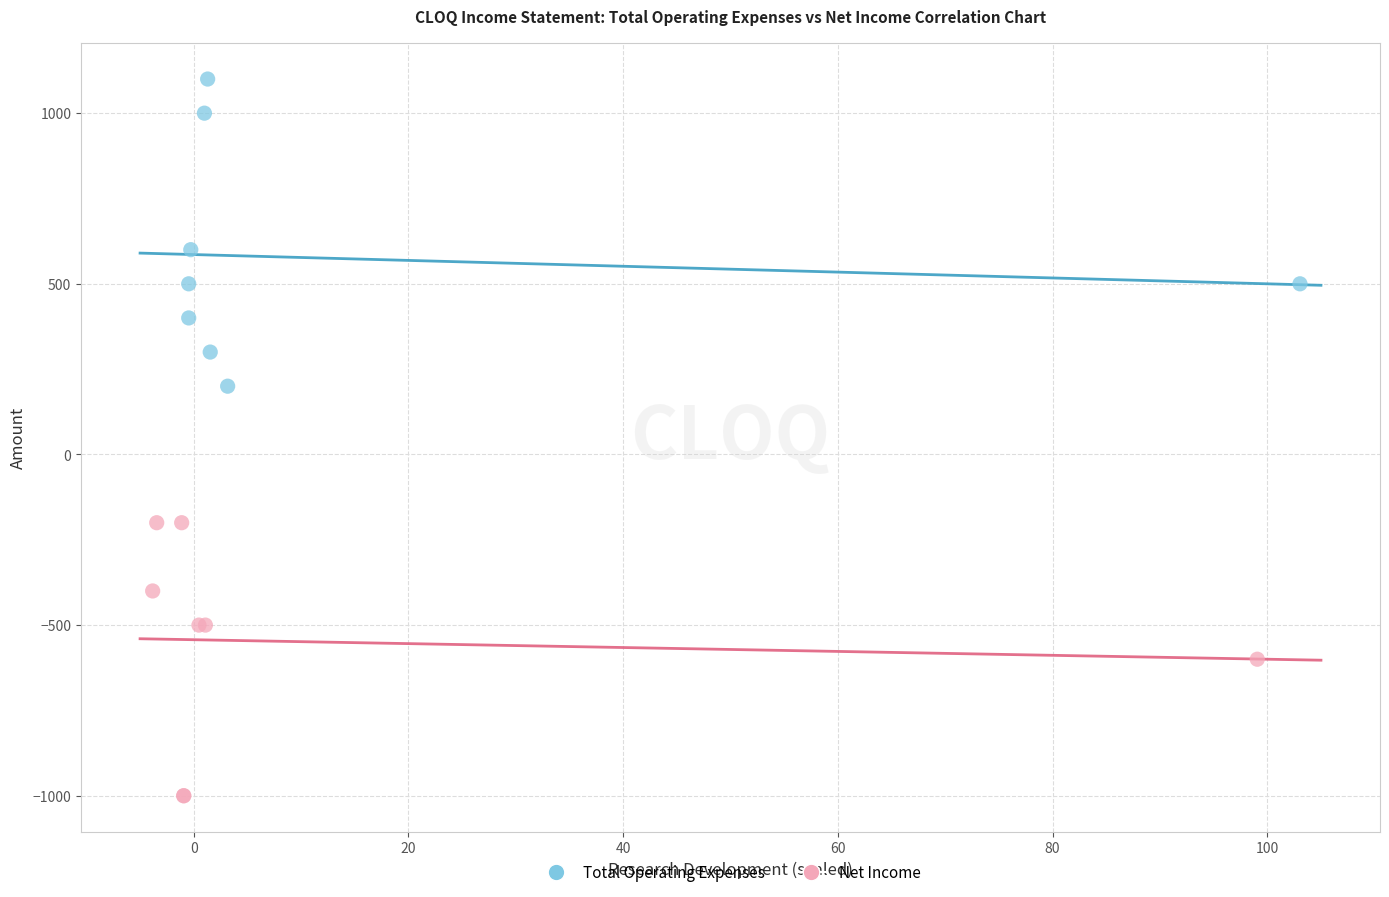

What are all the series names shown in the legend?

Total Operating Expenses, Net Income